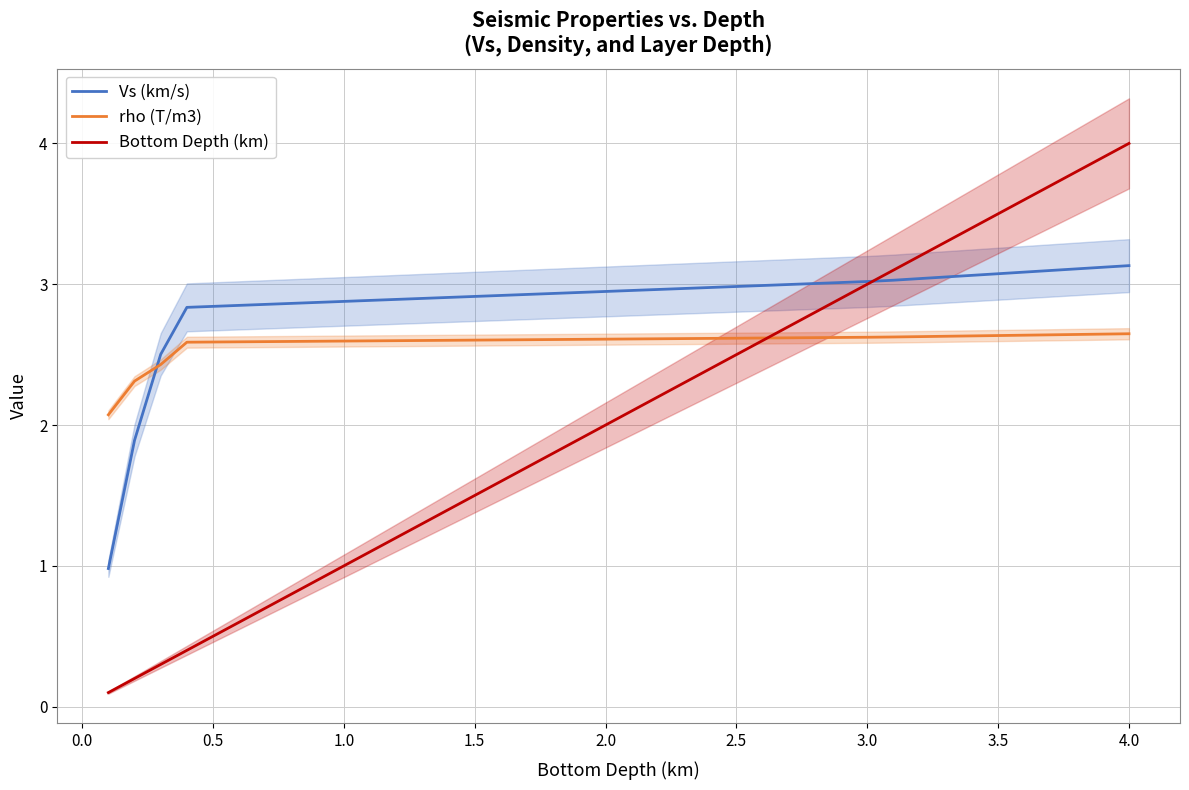

Which category has the highest value in the Bottom Depth (km) series?

4.0